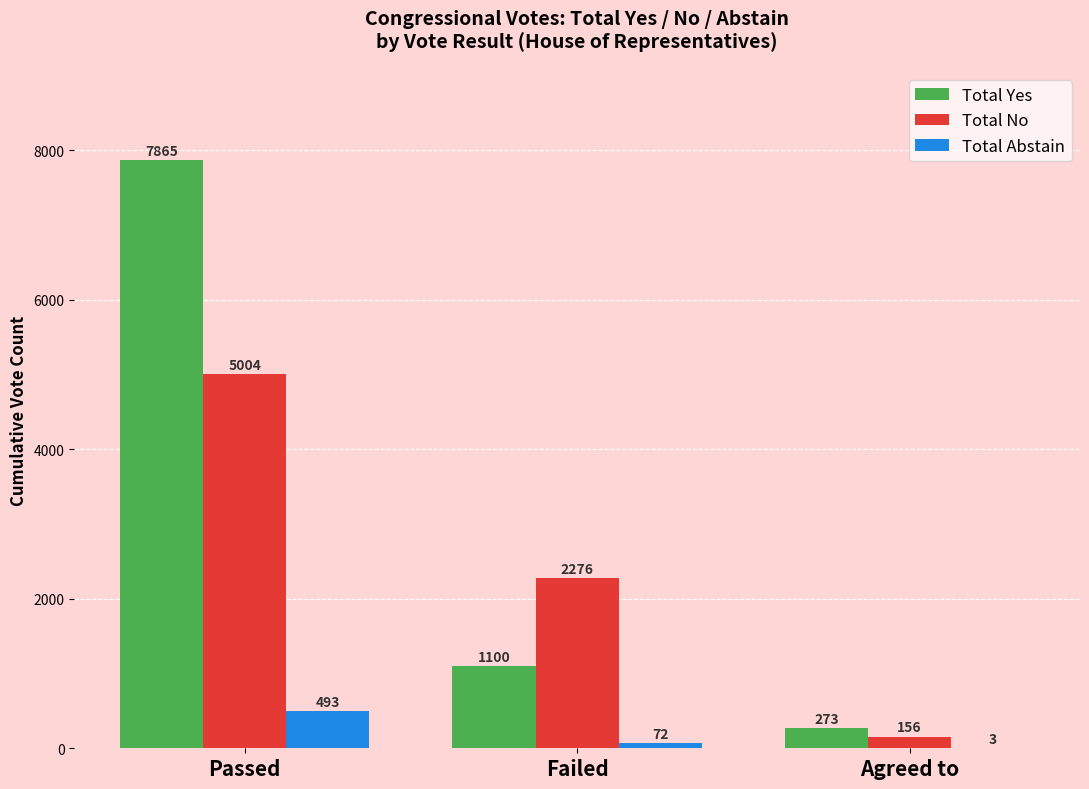

What is the sum of all Total No values?

7436